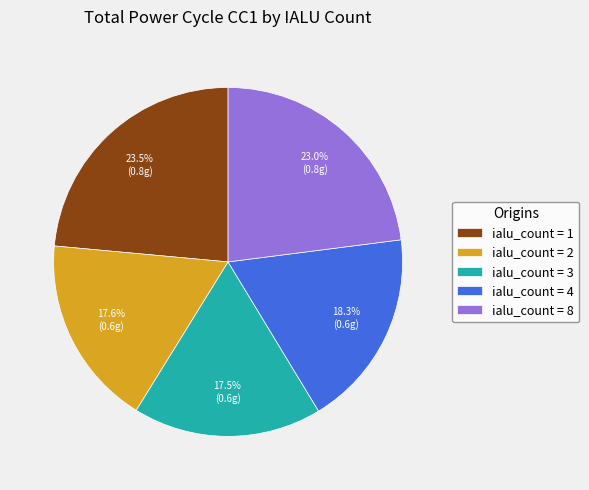

Does any single category account for the majority?

No